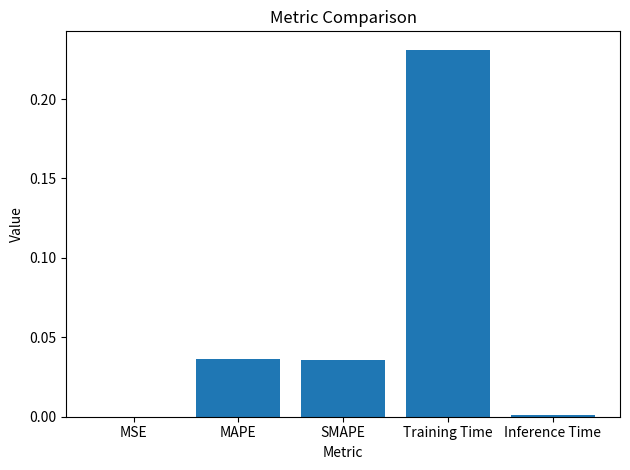

Count the number of categories in the chart.

5